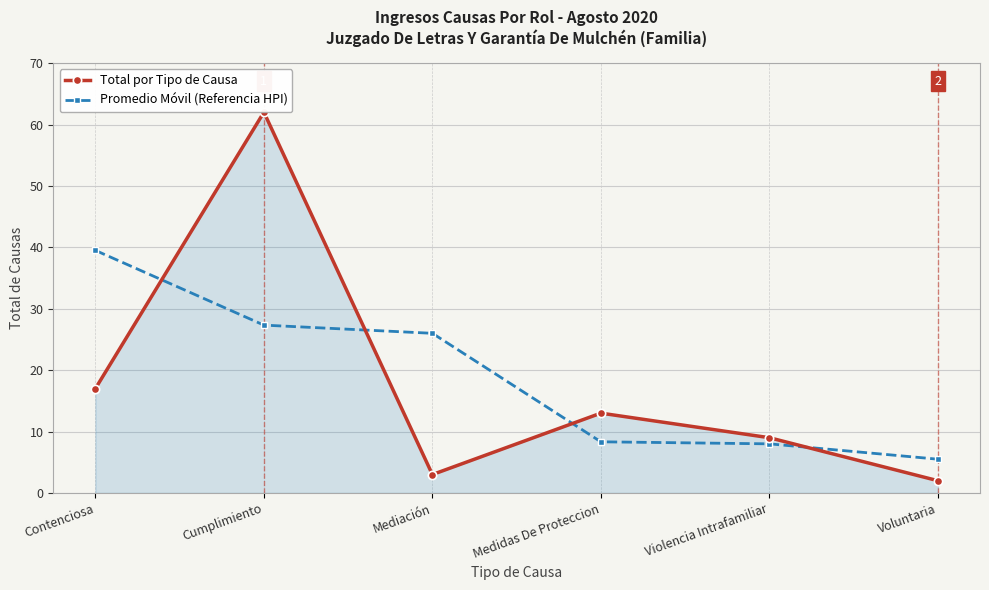

What is the sum of all Total por Tipo de Causa values?

106.0